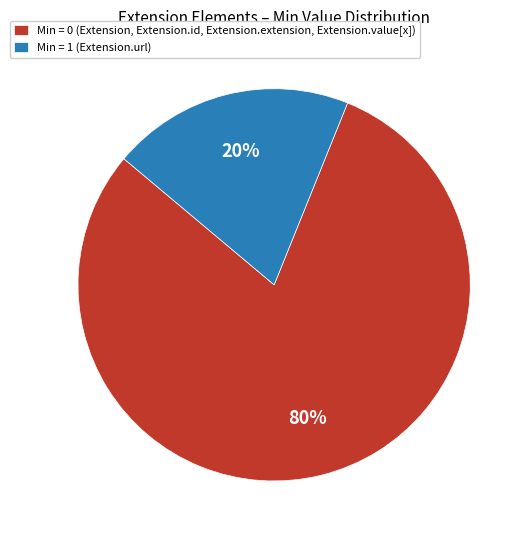

Rank the categories by value from lowest to highest.

Min = 1 (Extension.url), Min = 0 (Extension, Extension.id, Extension.extension, Extension.value[x])